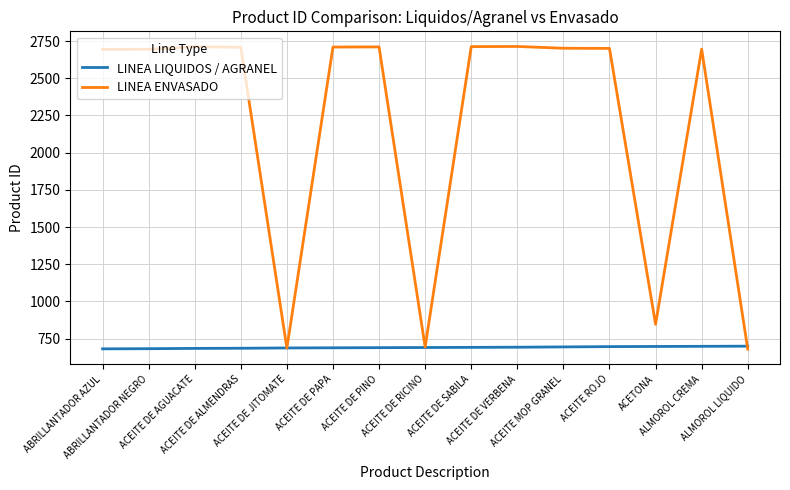

What value does the LINEA ENVASADO series have at ACEITE DE AGUACATE, to the nearest 50?

2700